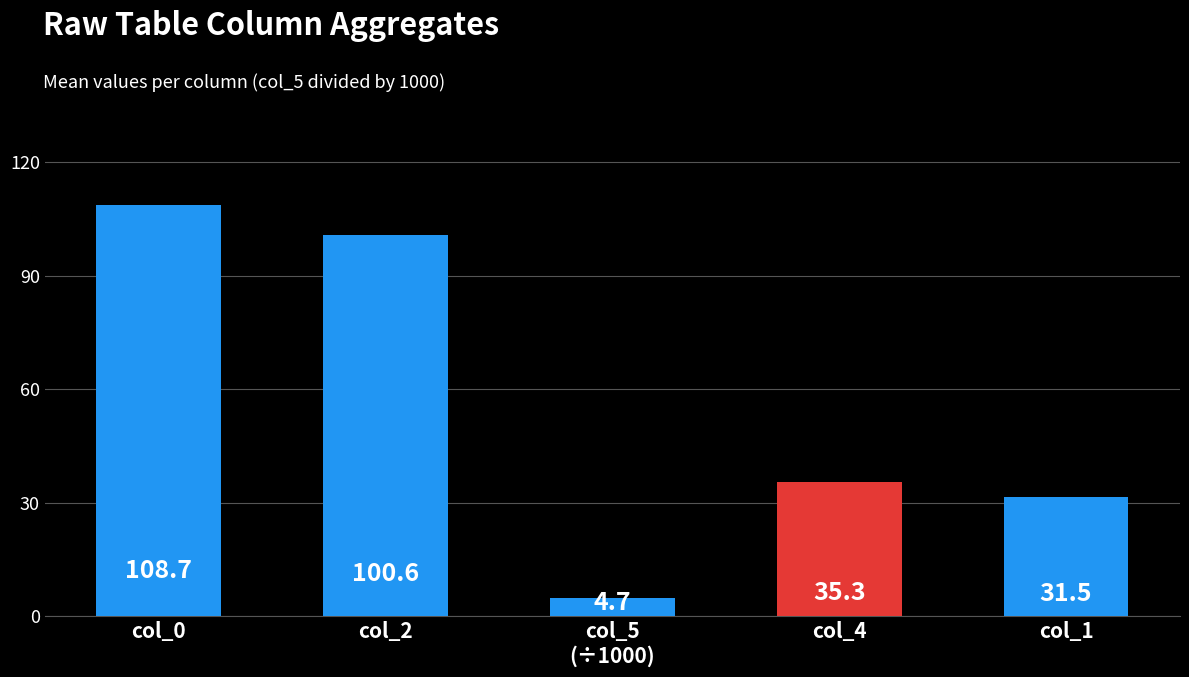

What is the greatest value displayed?

108.7